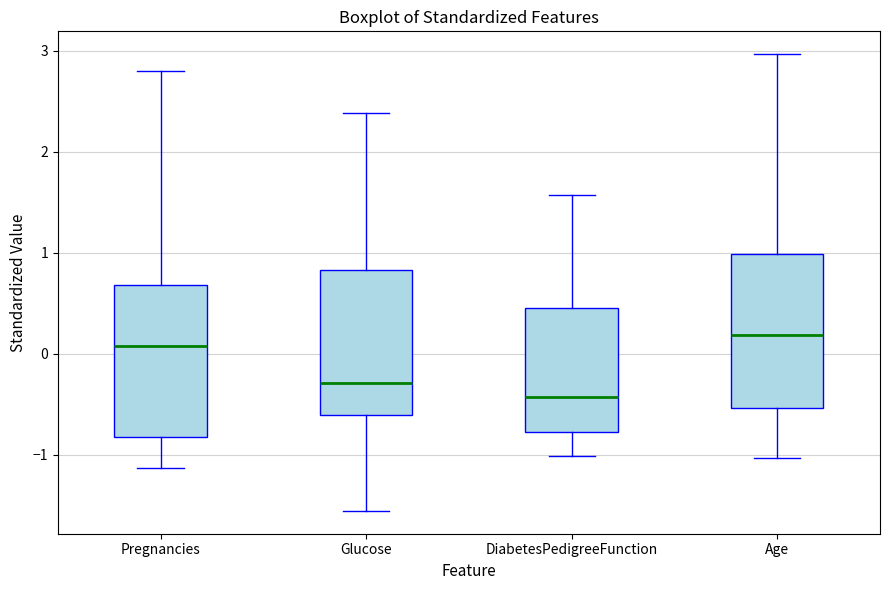

Reading left to right, transcribe this box plot: for each box, give where its median line is, the range the box spans, and where its two whiskers end, as read against the y-axis. The values are not printed on the chart, so give them approximately, as read against the axis.

Pregnancies: median 0.1, box -0.8 to 0.7, whiskers -1.1 to 2.8
Glucose: median -0.3, box -0.6 to 0.8, whiskers -1.6 to 2.4
DiabetesPedigreeFunction: median -0.4, box -0.8 to 0.5, whiskers -1.0 to 1.6
Age: median 0.2, box -0.5 to 1.0, whiskers -1.0 to 3.0